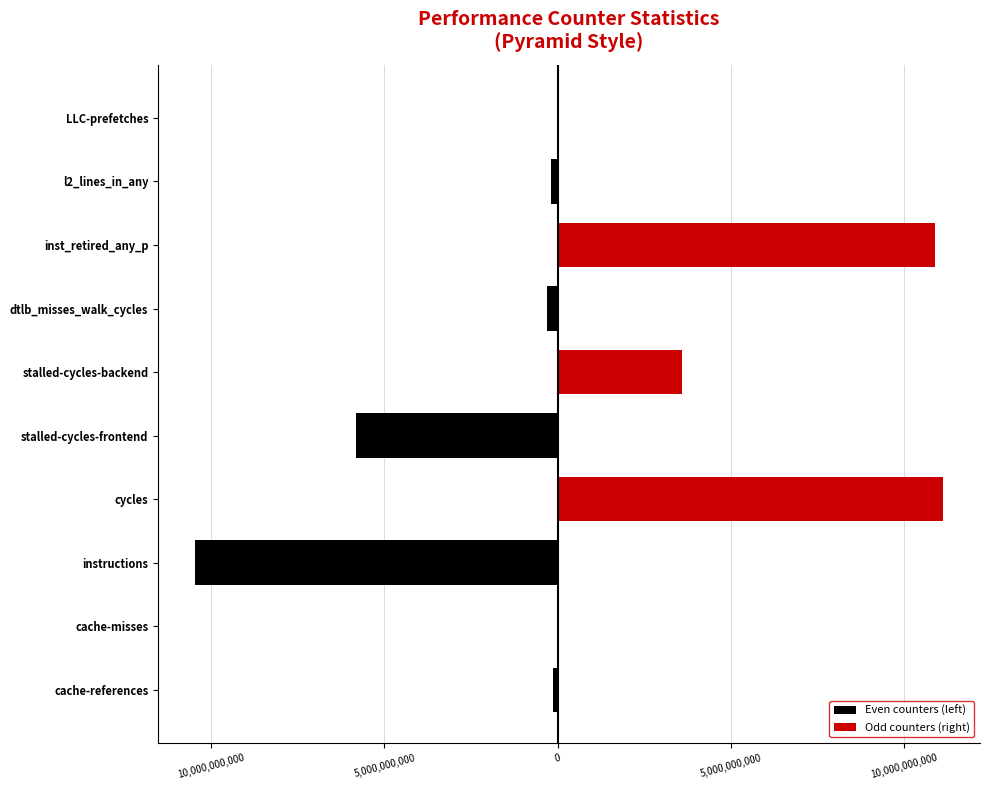

What is the difference between the second highest and minimum values in the Even counters (left) series?

10262886121